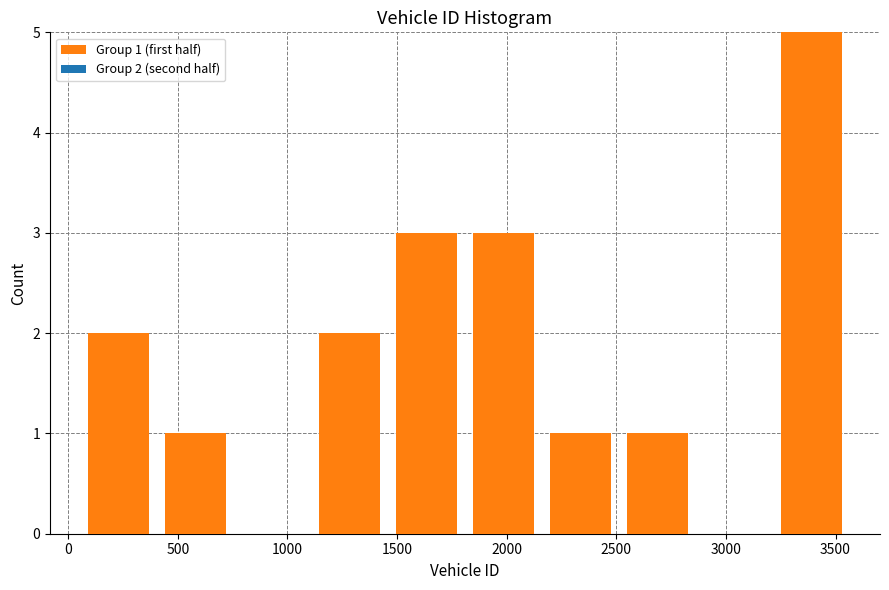

Over which range of the x-axis is the bar tallest?

3200 to 3550